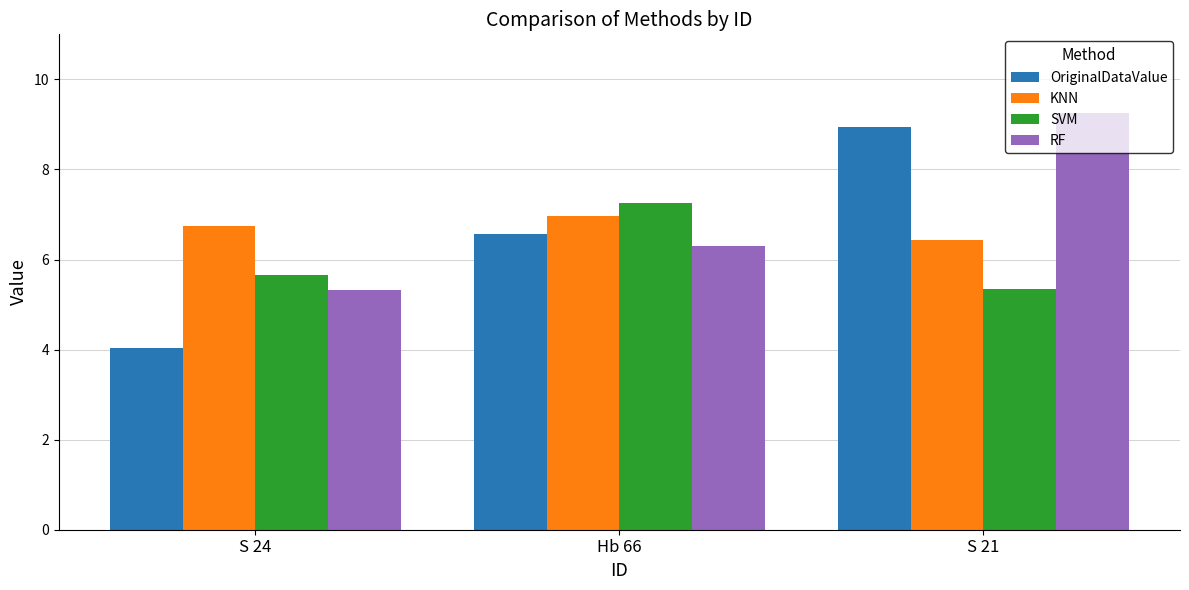

At how many categories does at least one series exceed 4?

3